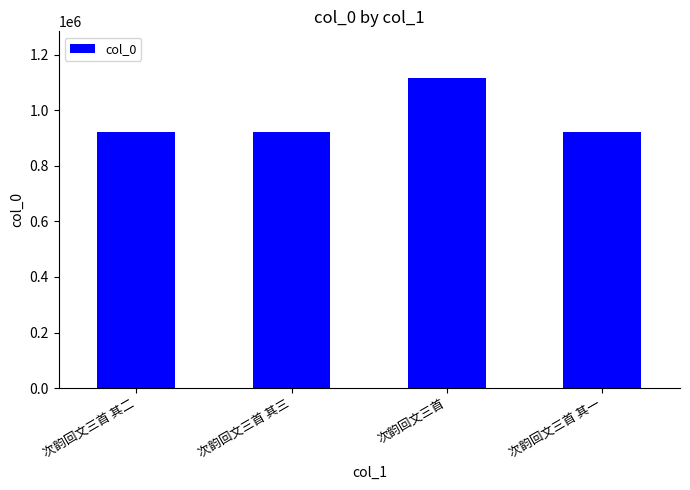

Which has a higher value, 次韵回文三首 其一 or 次韵回文三首?

次韵回文三首